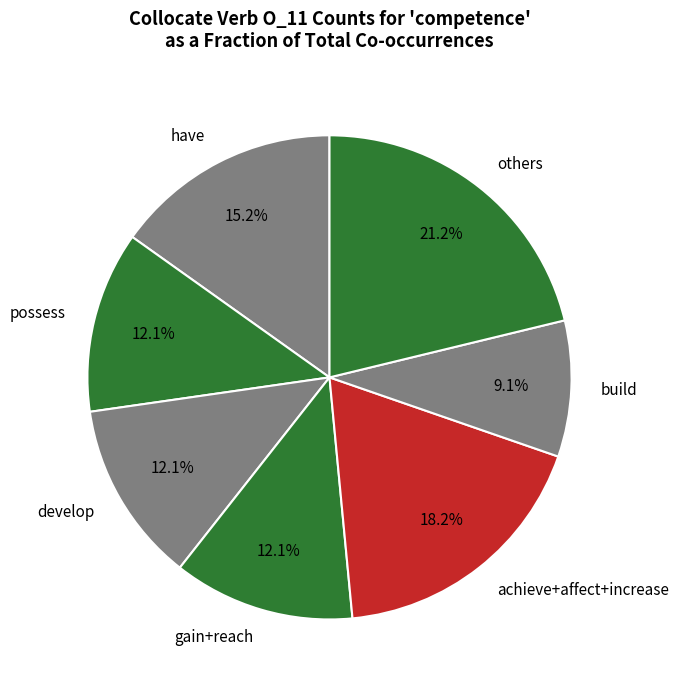

Approximately how many times larger is the value at build compared to possess?

0.8